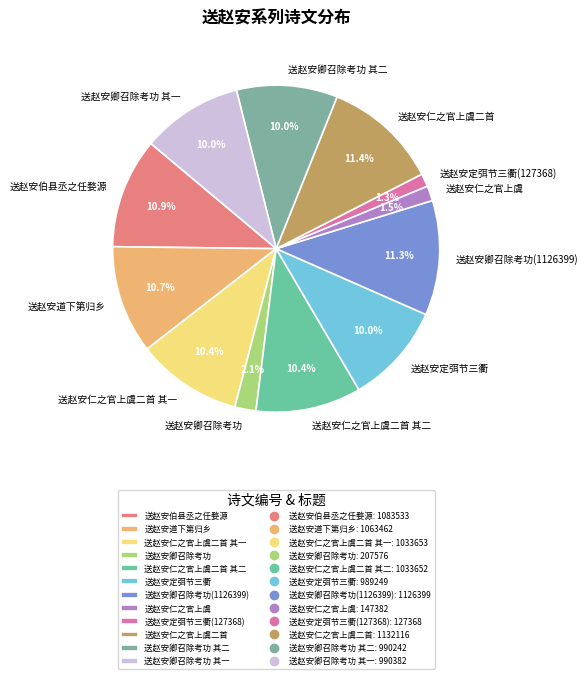

Does 送赵安仁之官上虞 represent more than half of the total?

No